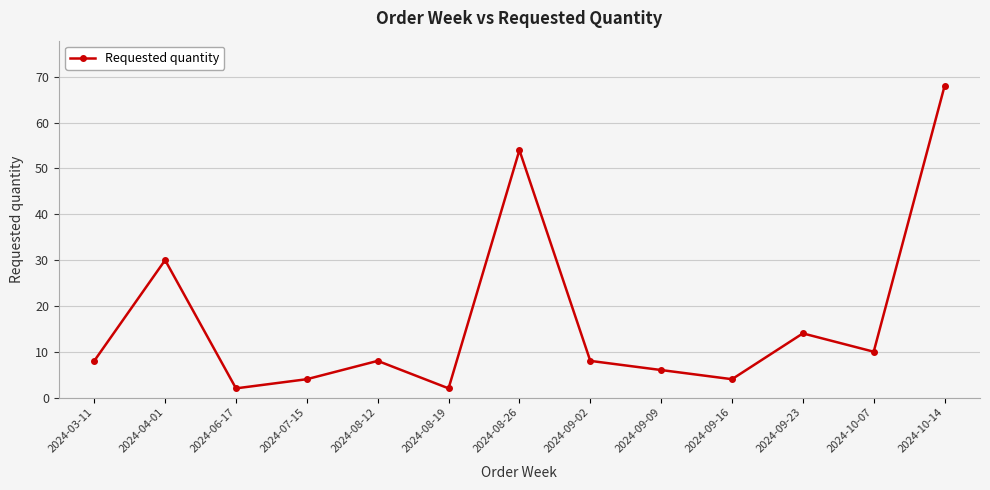

How many lines are shown in the chart?

1